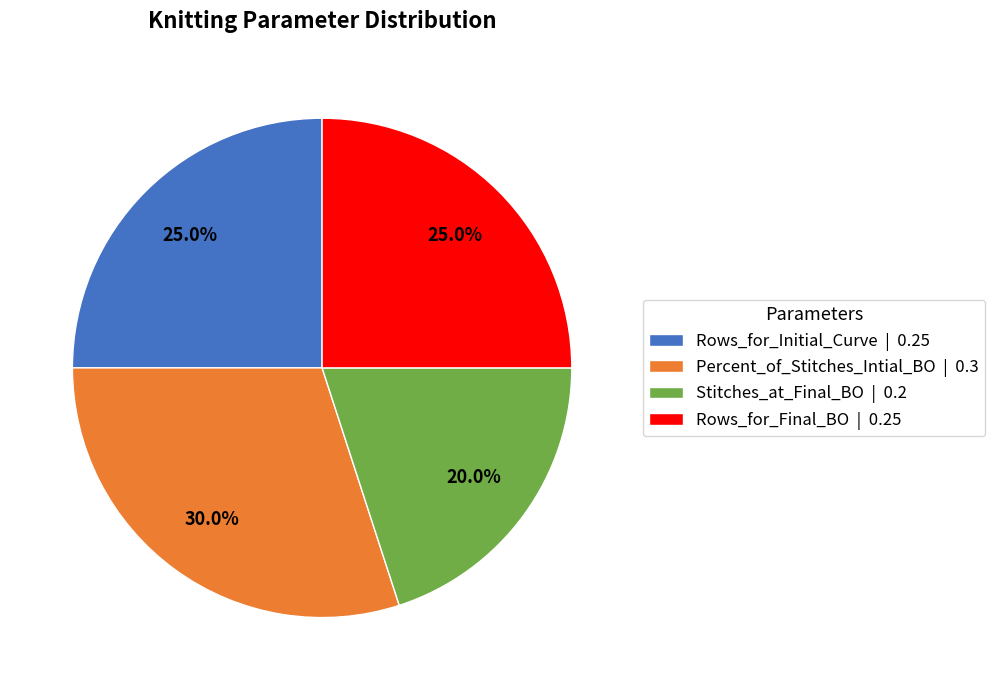

True or false: Rows_for_Final_BO accounts for 34% of the total.

False